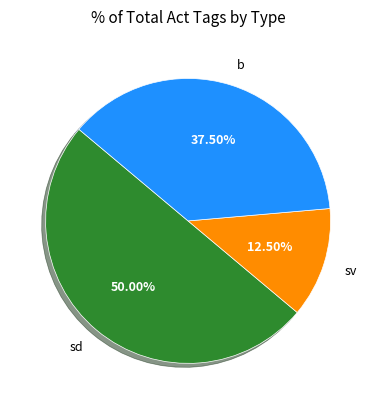

How much of the chart is everything except sv?

87.5%